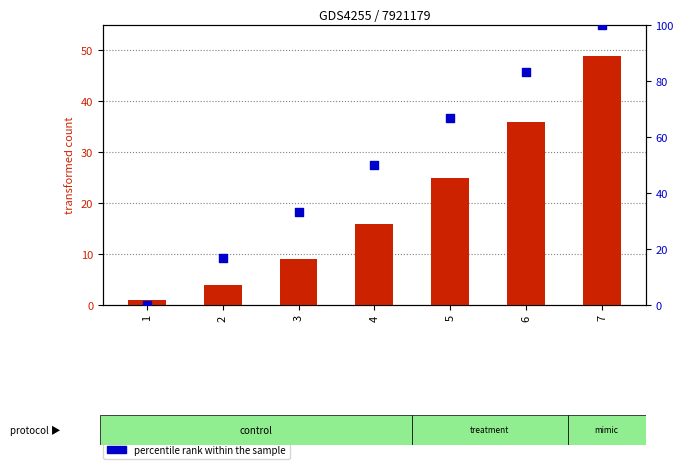

At how many categories does at least one series exceed 8?

6